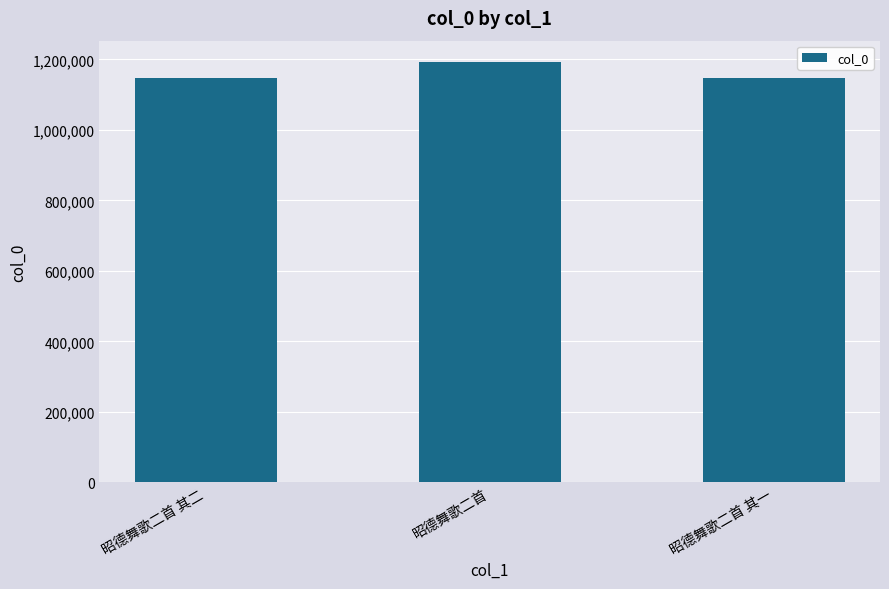

At which label is the value closest to 1170862?

昭德舞歌二首 其二